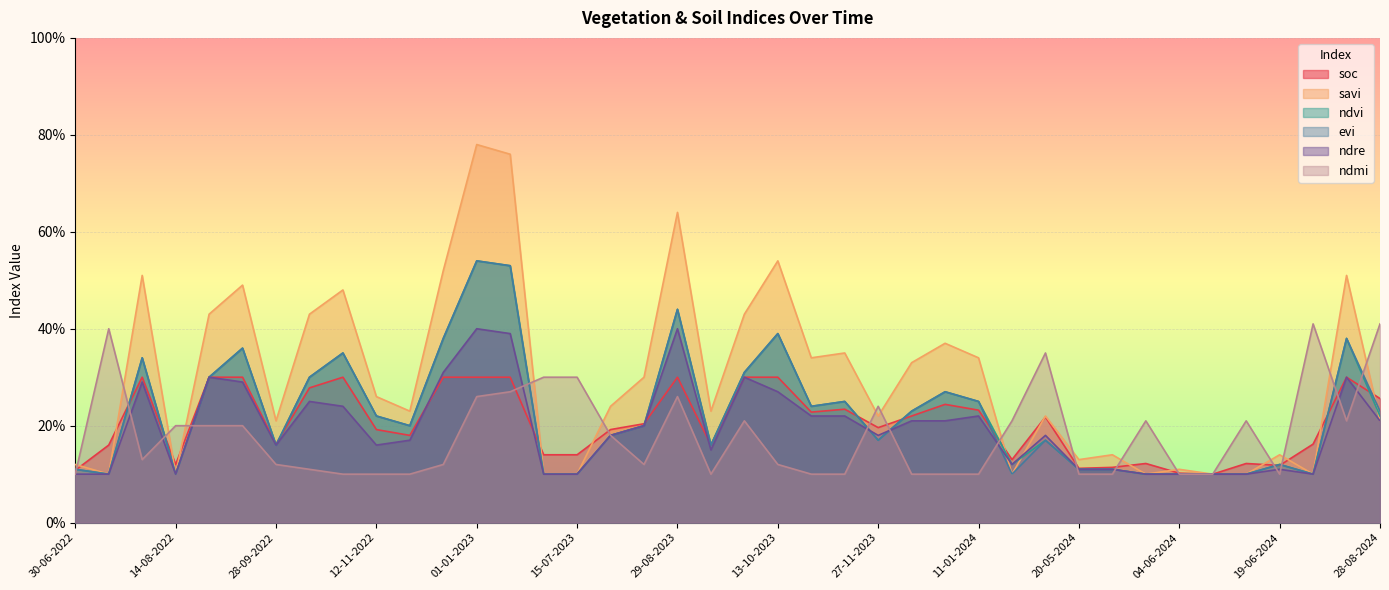

Which label corresponds to the smallest value in the chart?

09-06-2024